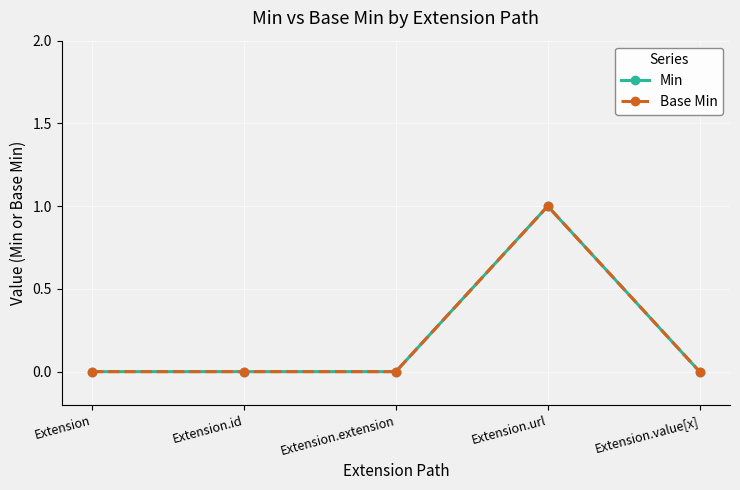

The value of Base Min at Extension is 1. True or false?

False